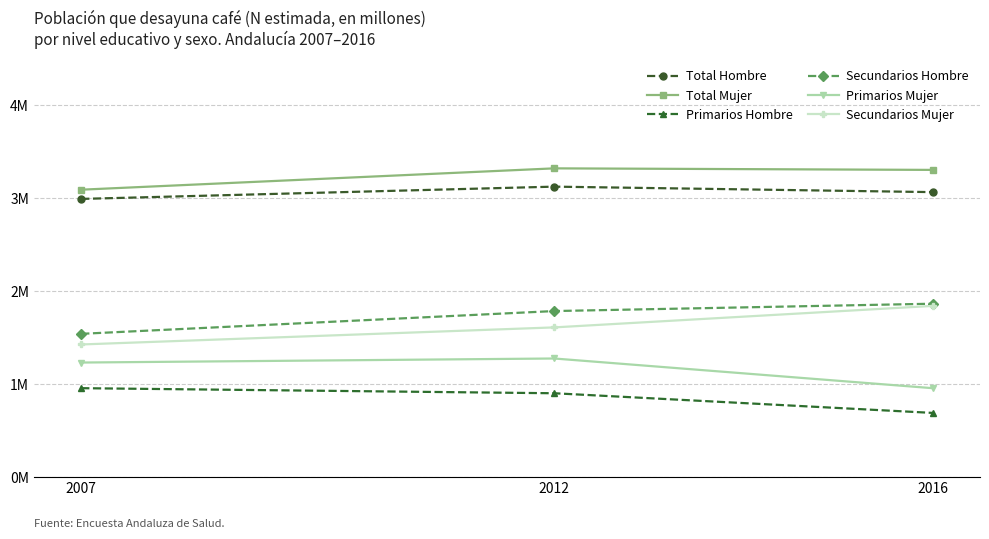

True or false: Primarios Mujer has a value of 1.2 at 2007.

True